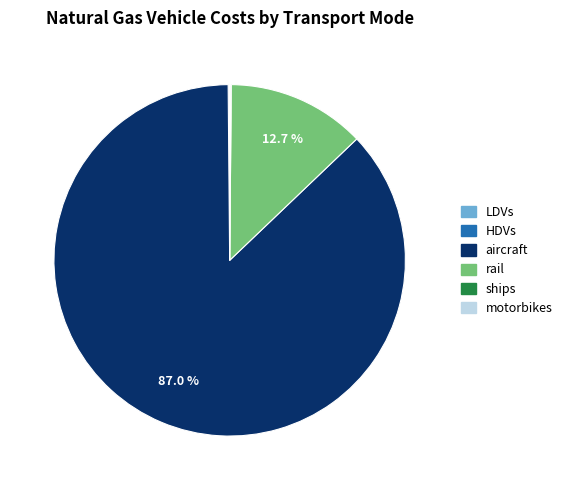

To the nearest percent, what is the difference between the rail and aircraft slice percentages?

74%